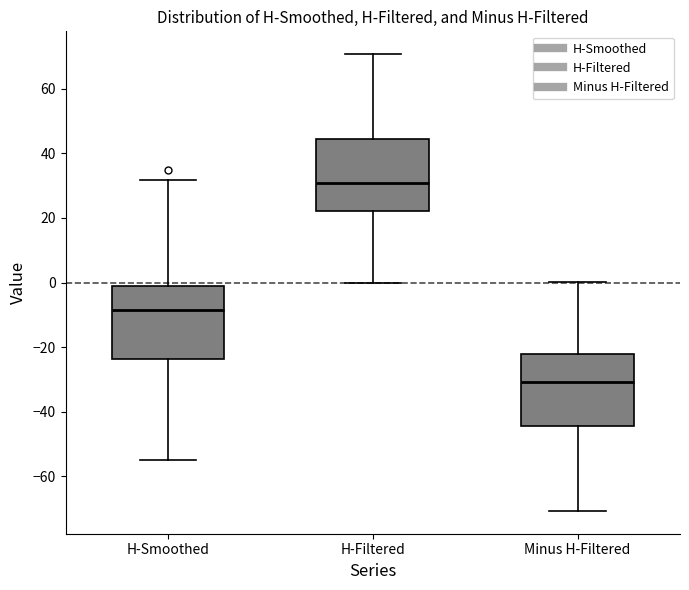

Where does the upper whisker of the box for Minus H-Filtered end on the y-axis? The values are not printed on the chart, so give them approximately, as read against the axis.

0